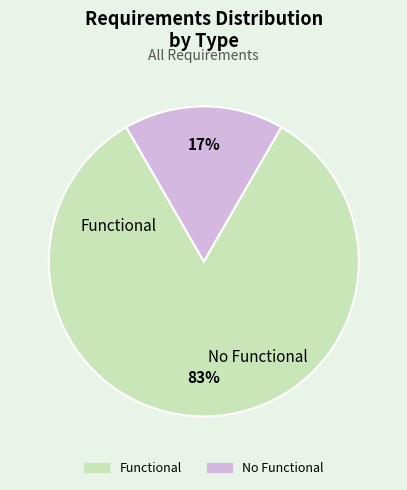

To the nearest percent, what is the difference between the largest and smallest slice percentages?

67%